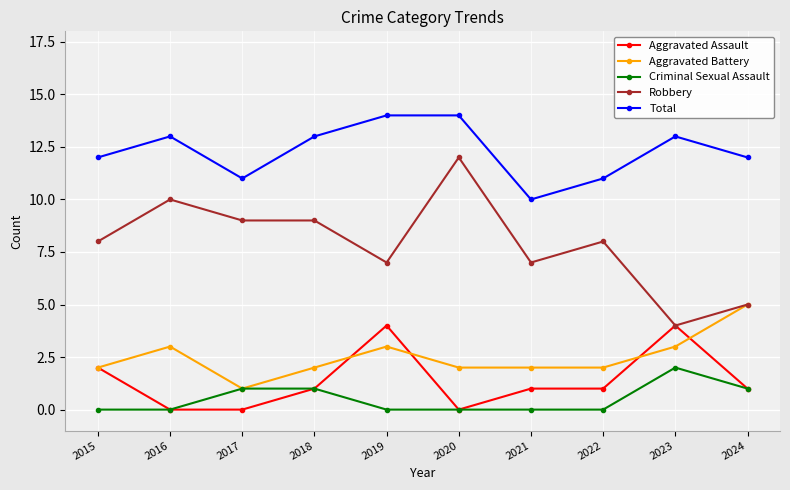

What are all the series names shown in the legend?

Aggravated Assault, Aggravated Battery, Criminal Sexual Assault, Robbery, Total